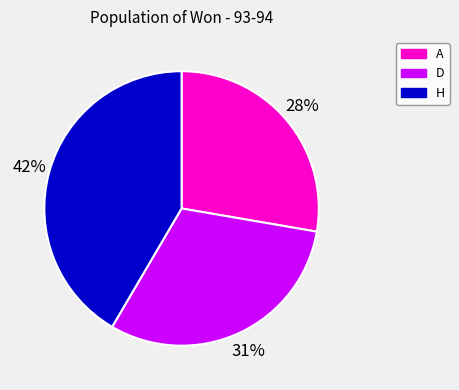

Which has a higher value, D or A?

D